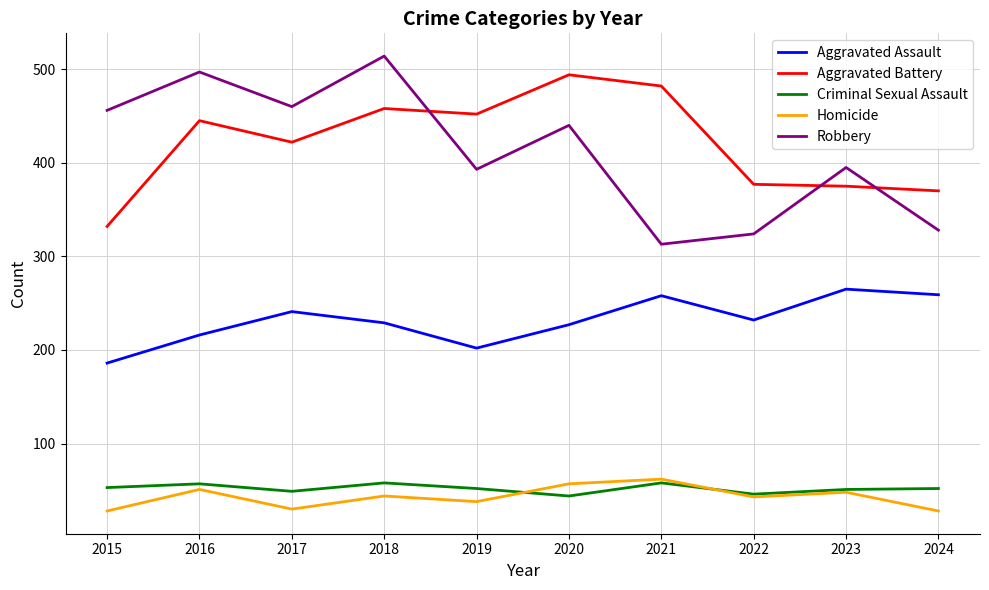

At which category is the sum across all series the highest?

2018